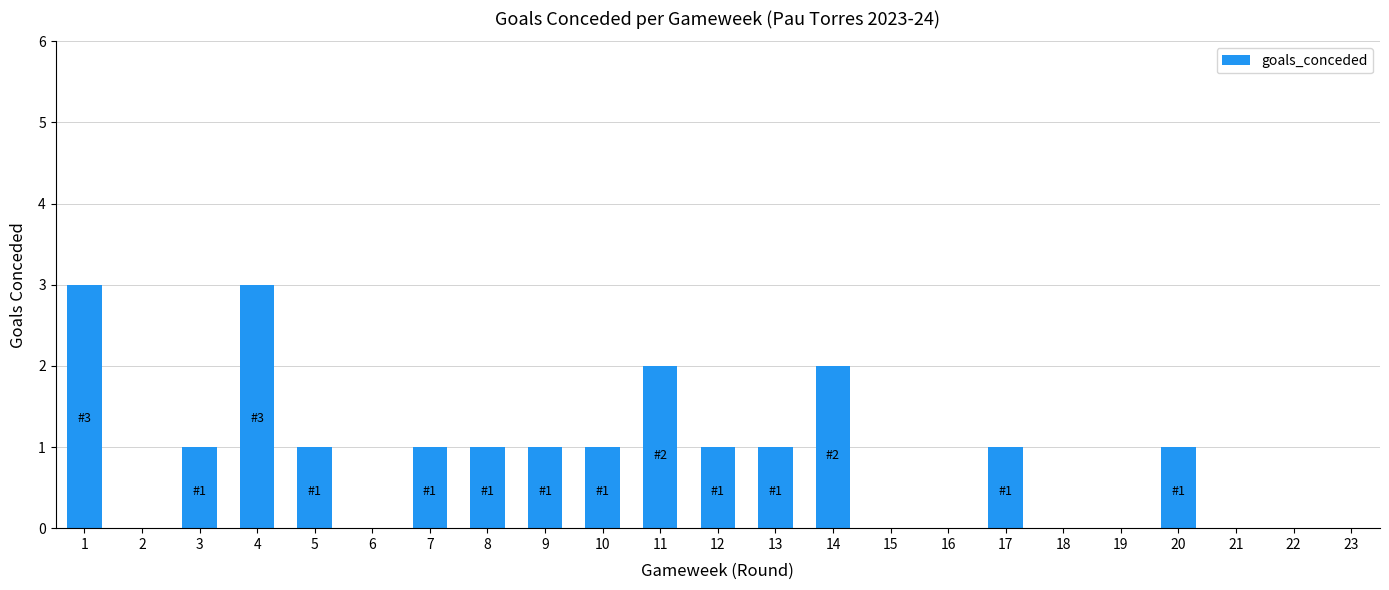

How many distinct data groups are displayed?

1